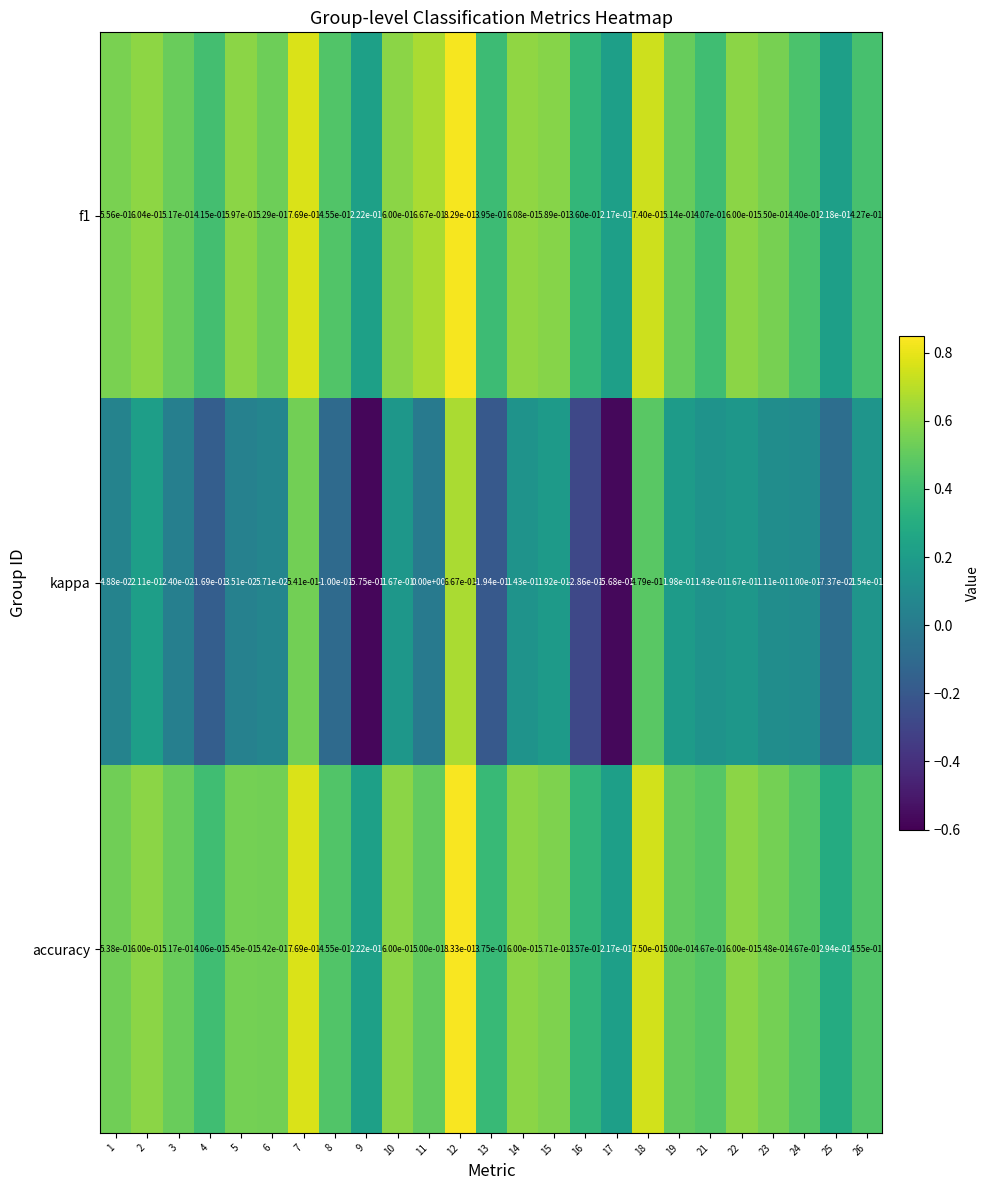

At 14, list the series in order from largest to smallest.

f1, accuracy, kappa